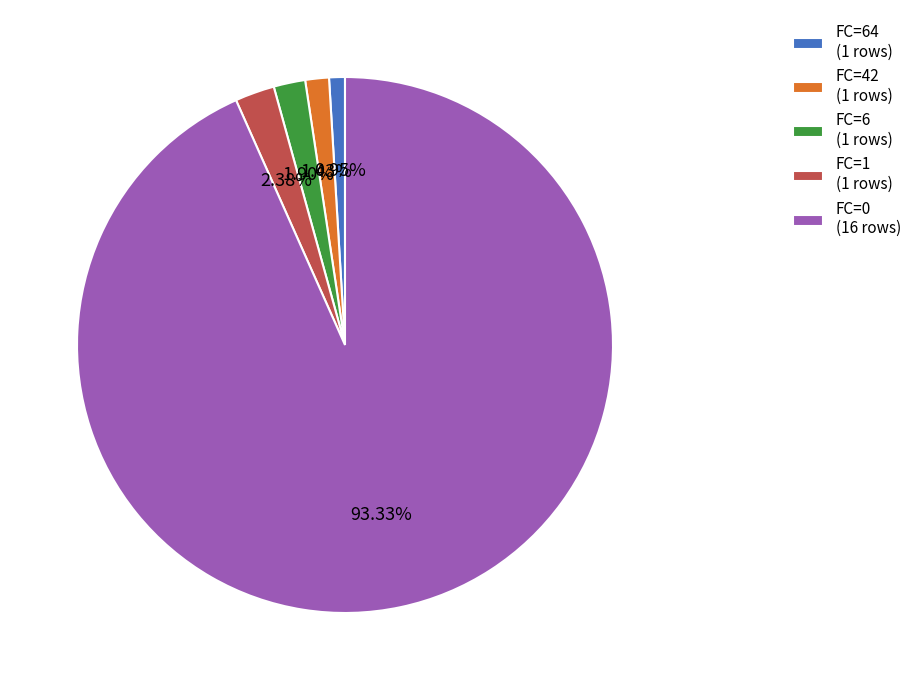

To the nearest percent, what is the difference between the largest and smallest slice percentages?

92%